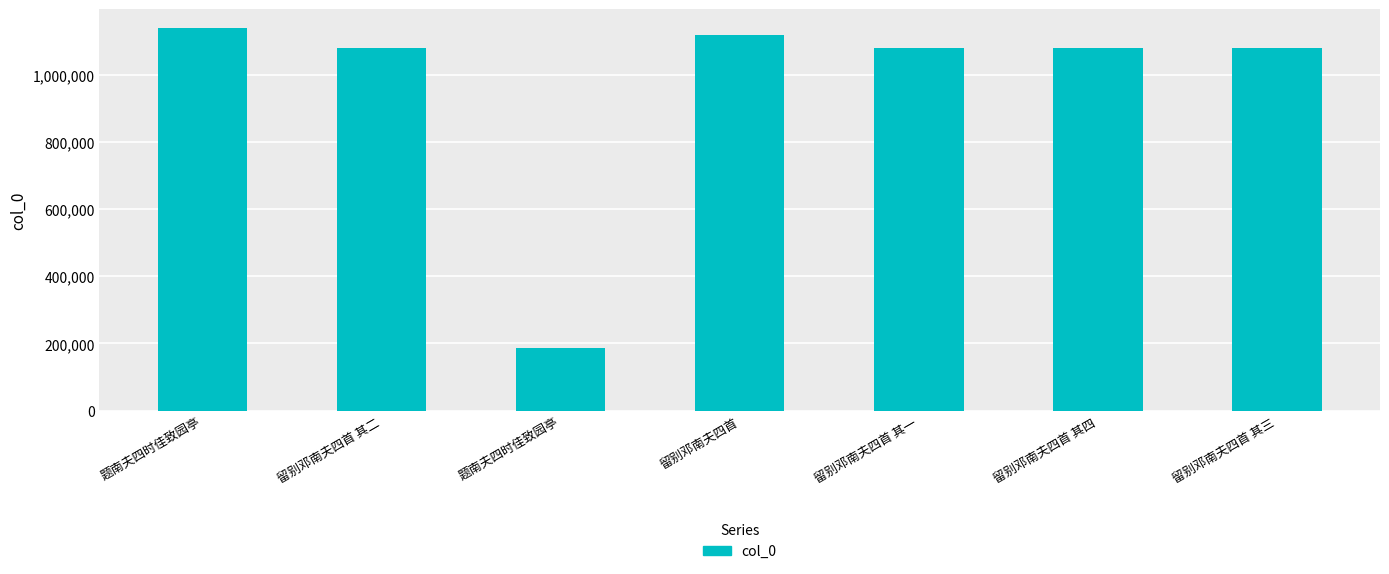

What is the difference between the values at 留别邓南夫四首 其一 and 留别邓南夫四首?

38664